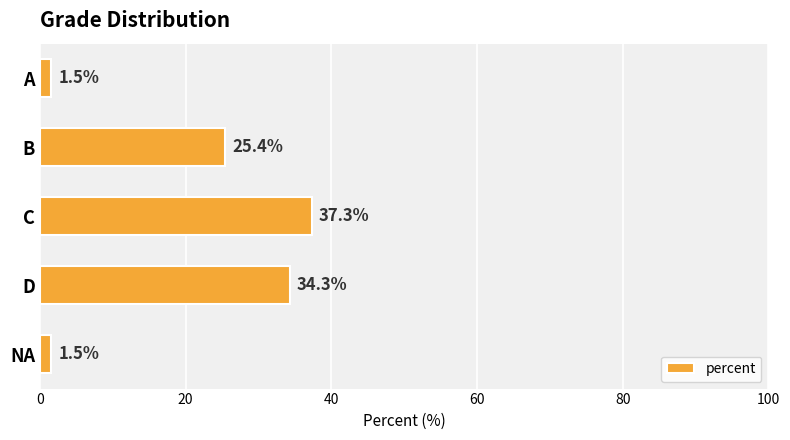

What position from the top is A?

1